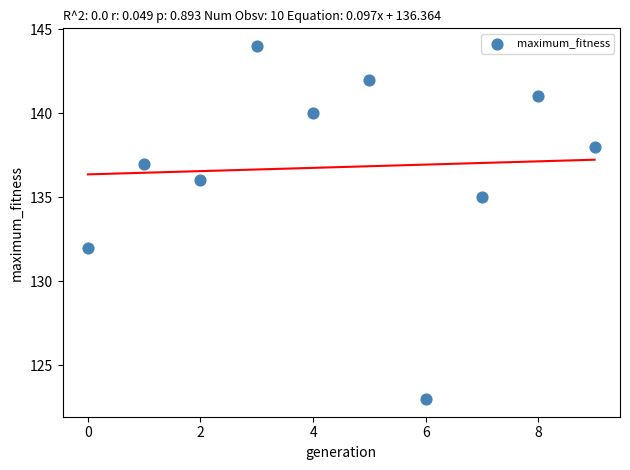

What is the range of Y values (max minus min)?

21